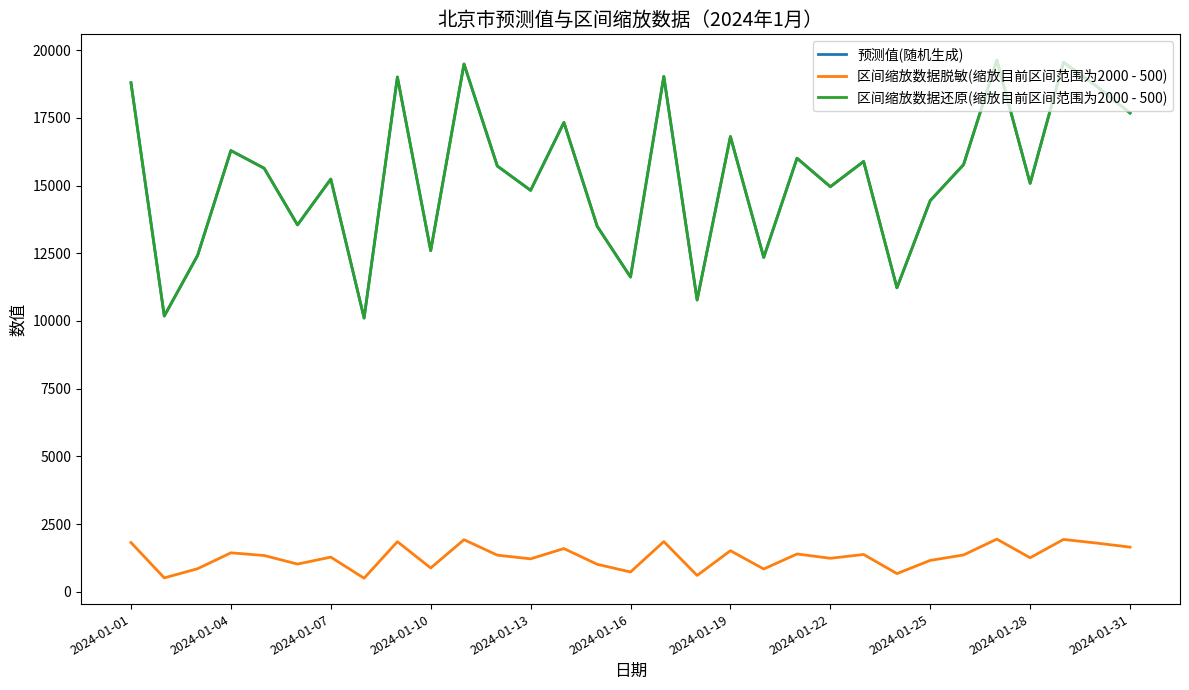

What is the minimum value shown in the chart?

502.1